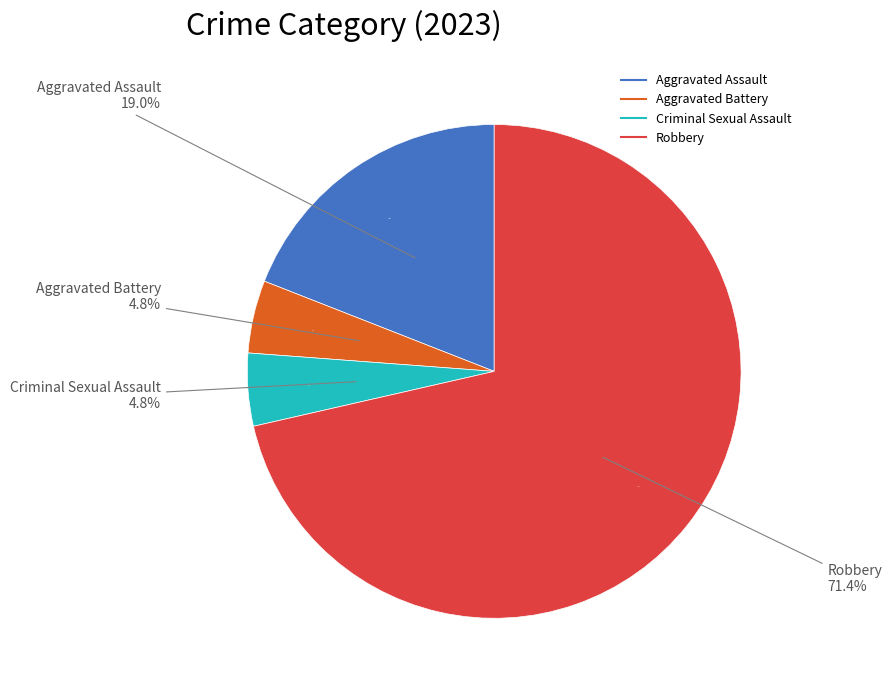

Which category accounts for the majority?

Robbery